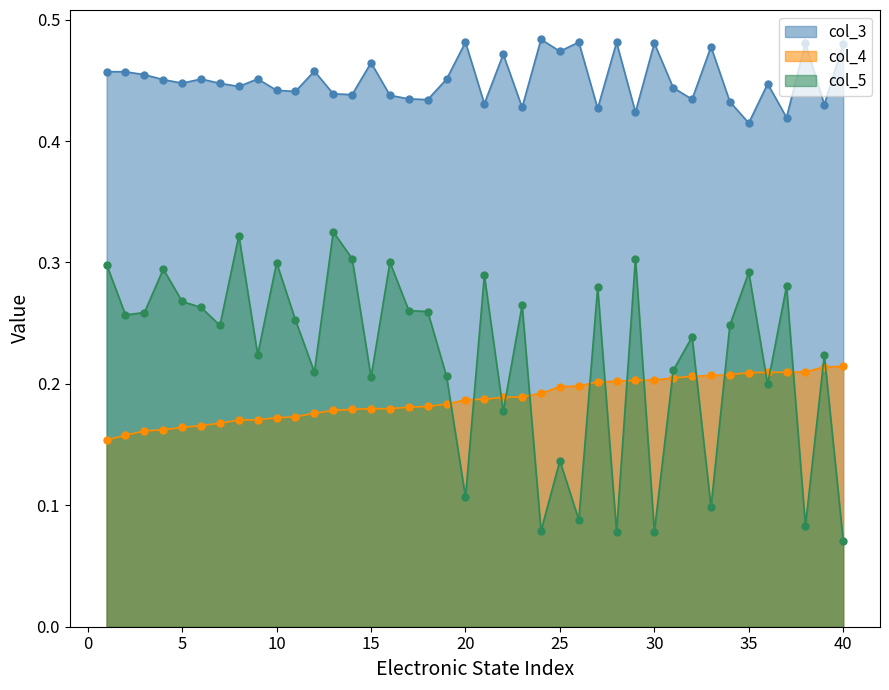

Does the chart have visible grid lines?

No